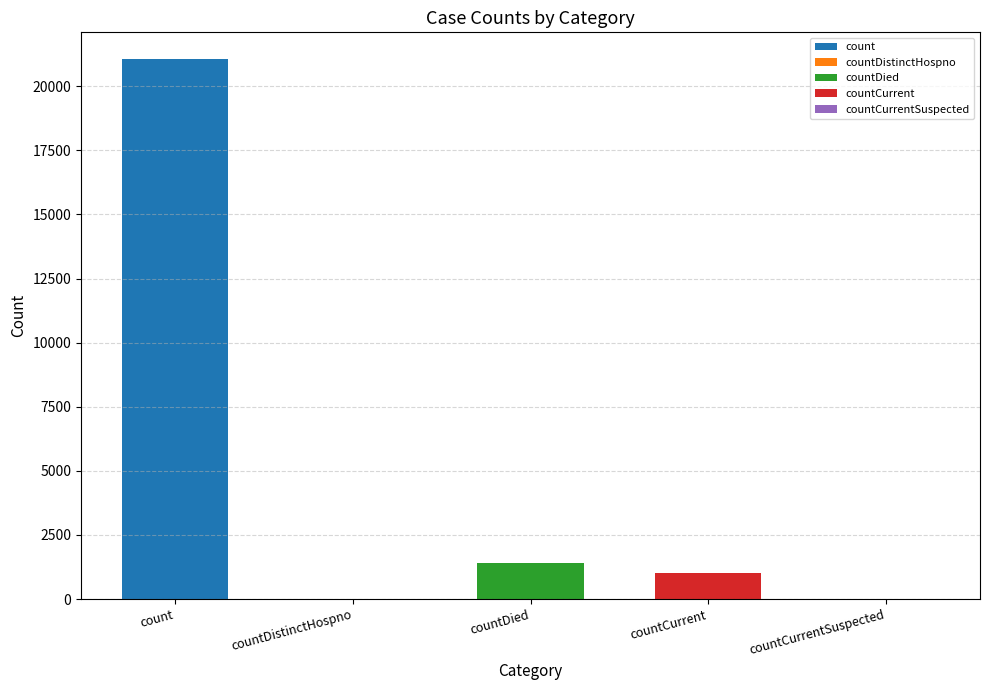

Is it true that the value at countCurrentSuspected is 0?

True